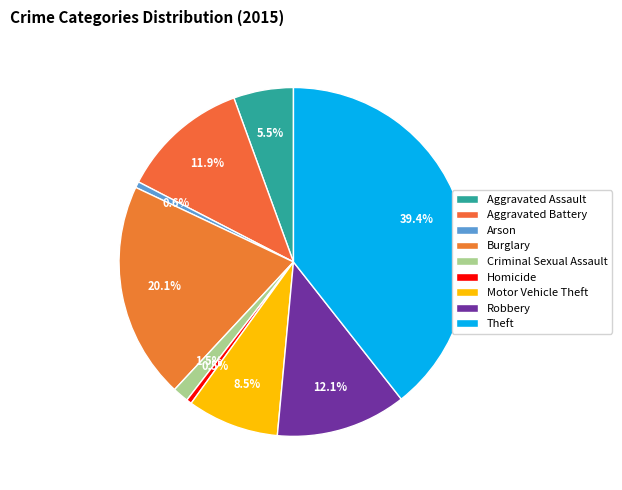

How many slices are in this pie chart?

9